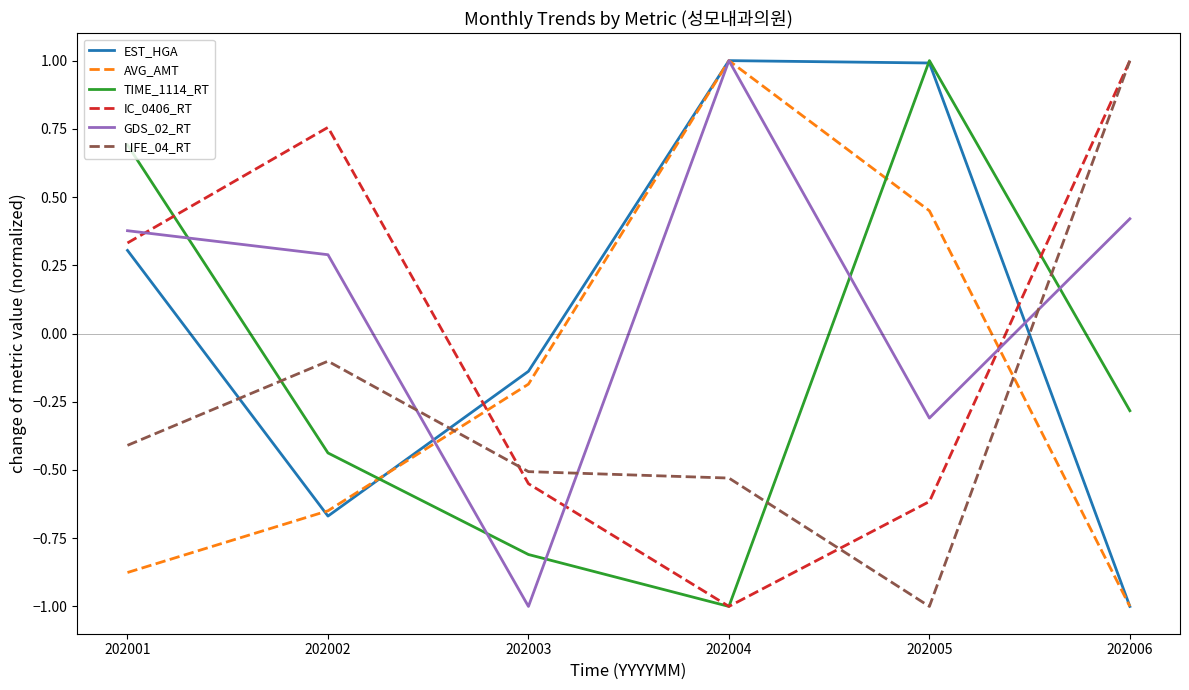

What are all the series names shown in the legend?

EST_HGA, AVG_AMT, TIME_1114_RT, IC_0406_RT, GDS_02_RT, LIFE_04_RT